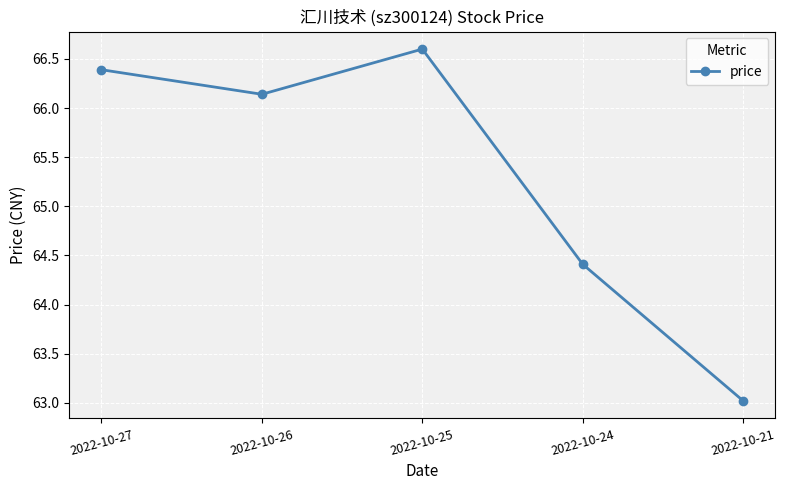

Does the chart have visible grid lines?

Yes